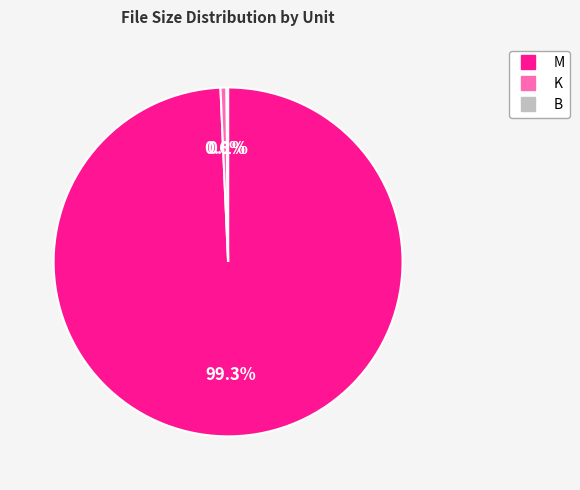

Is there any slice that represents more than half of the pie?

Yes